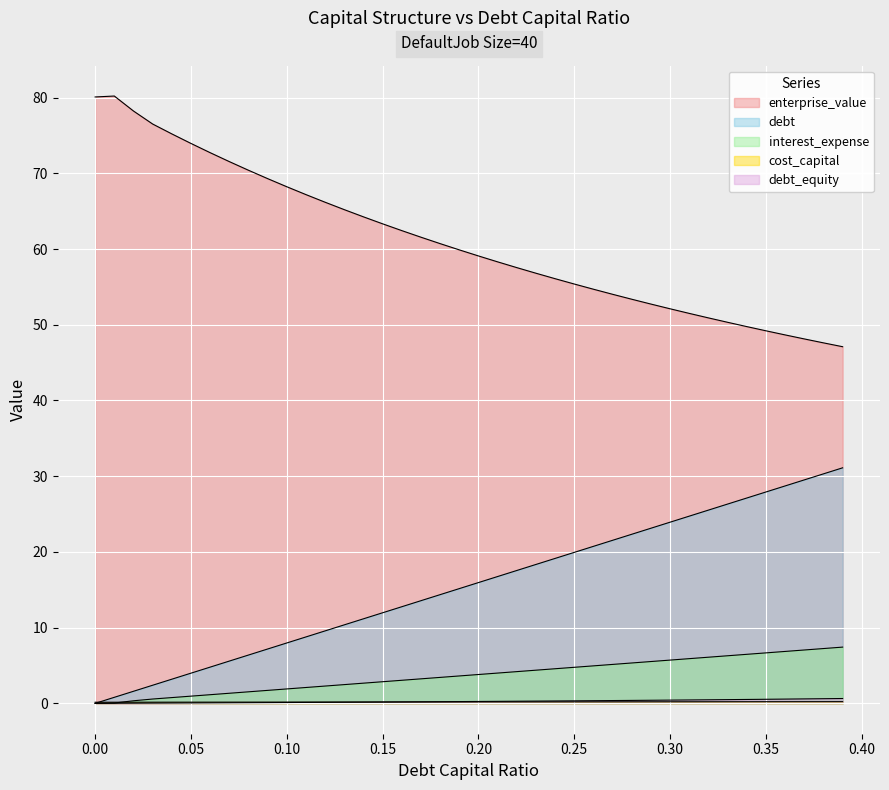

How many lines are shown in the chart?

5